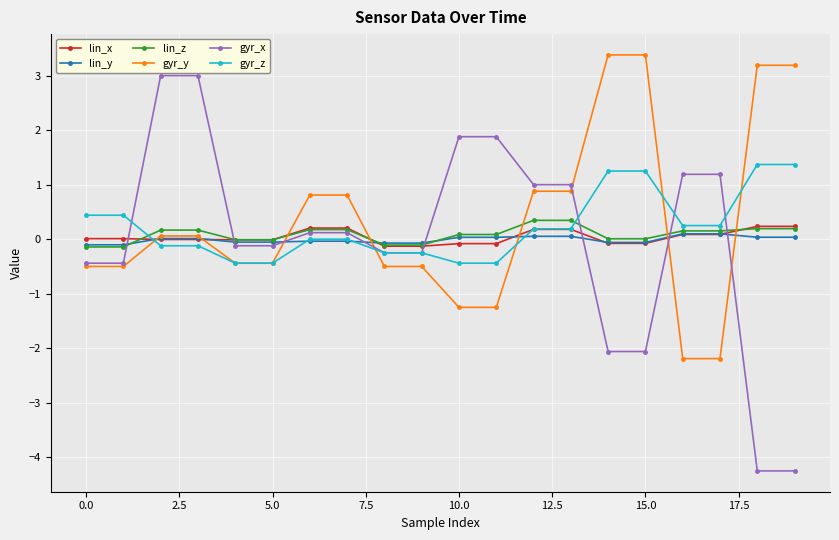

What is the greatest value displayed?

3.4